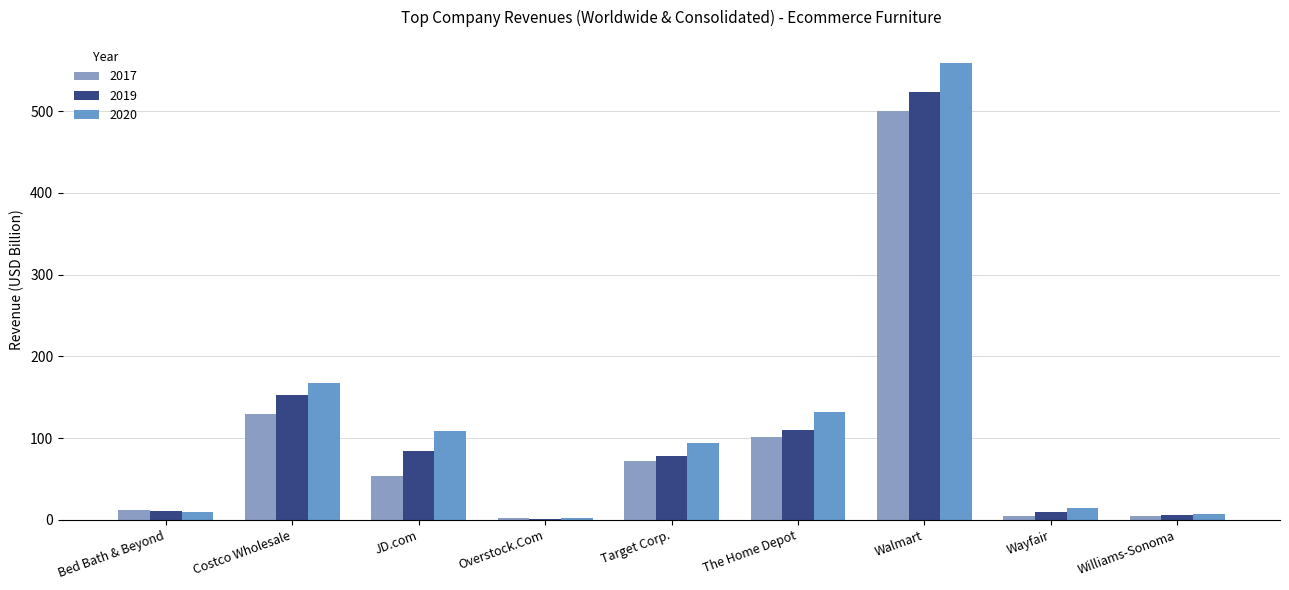

What is the total value across all series at The Home Depot?

343.2